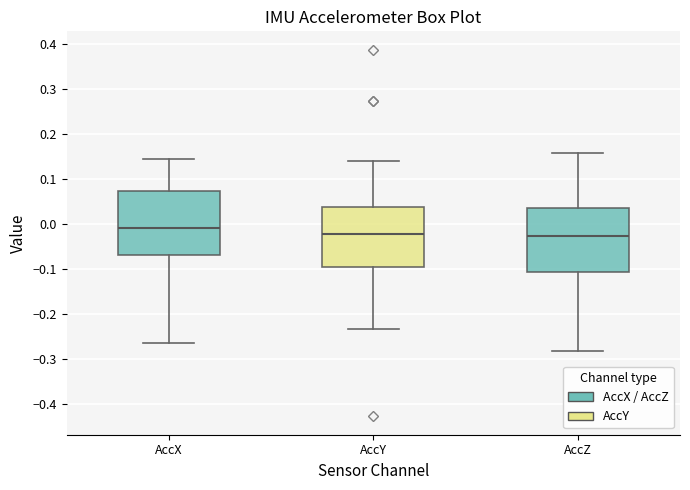

Reading left to right, read every box against the y-axis: the position of its median line, the range the box covers, and the ends of its whiskers. The values are not printed on the chart, so give them approximately, as read against the axis.

AccX: median -0.01, box -0.07 to 0.07, whiskers -0.26 to 0.14
AccY: median -0.02, box -0.09 to 0.04, whiskers -0.23 to 0.14
AccZ: median -0.03, box -0.11 to 0.04, whiskers -0.28 to 0.16